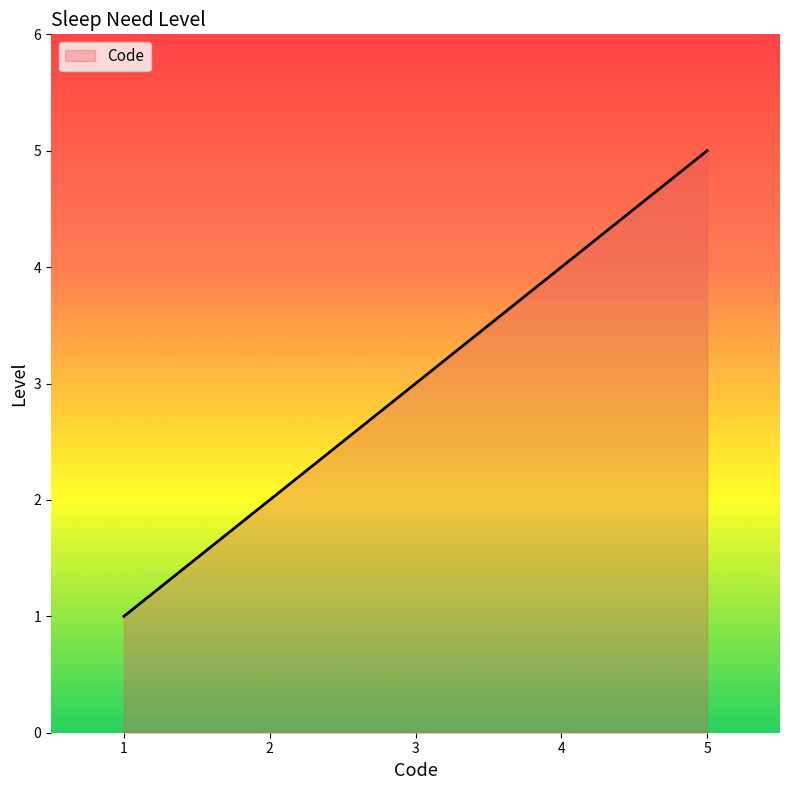

The value at 2 is 2. True or false?

True